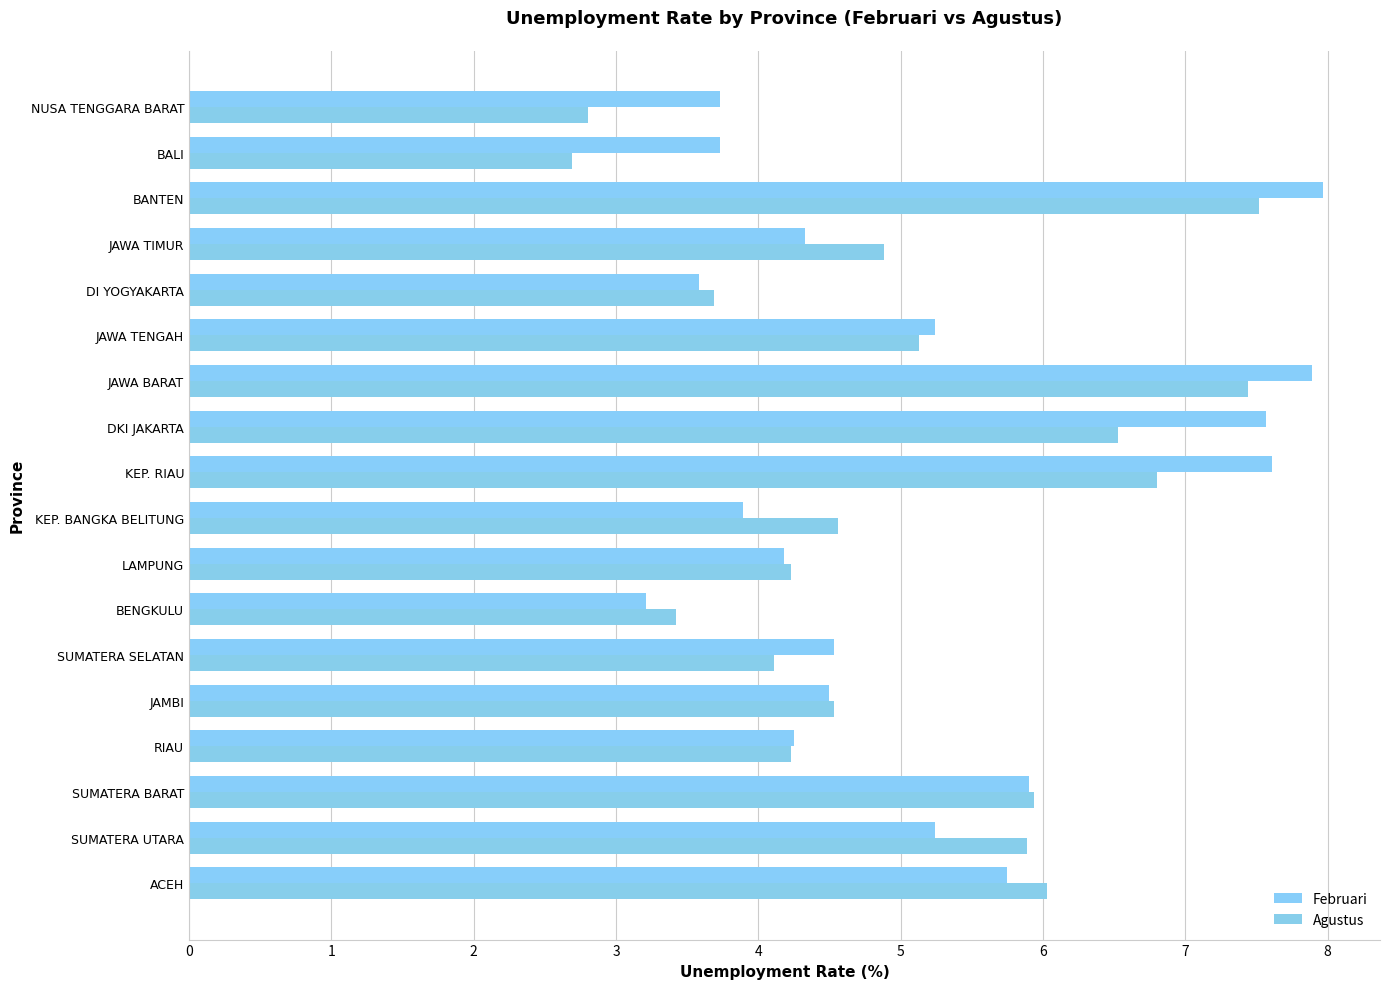

Which series has the largest total across all categories?

Februari